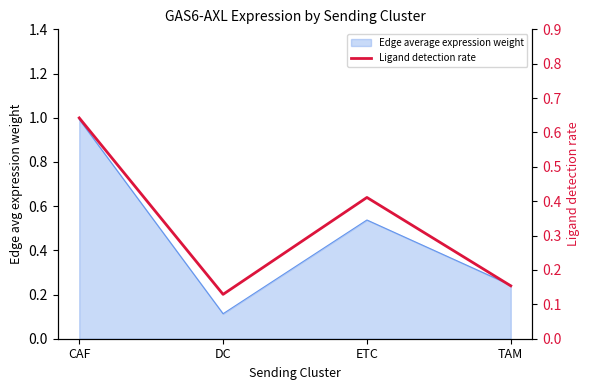

What is the greatest value displayed?

0.6